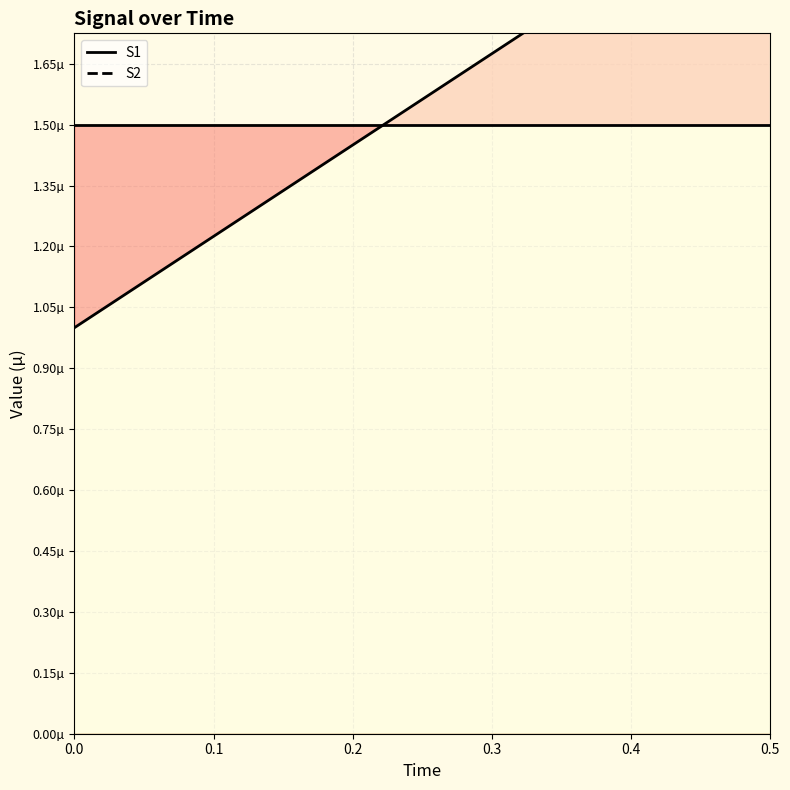

What is the label of the 9th point from the right?

0.1